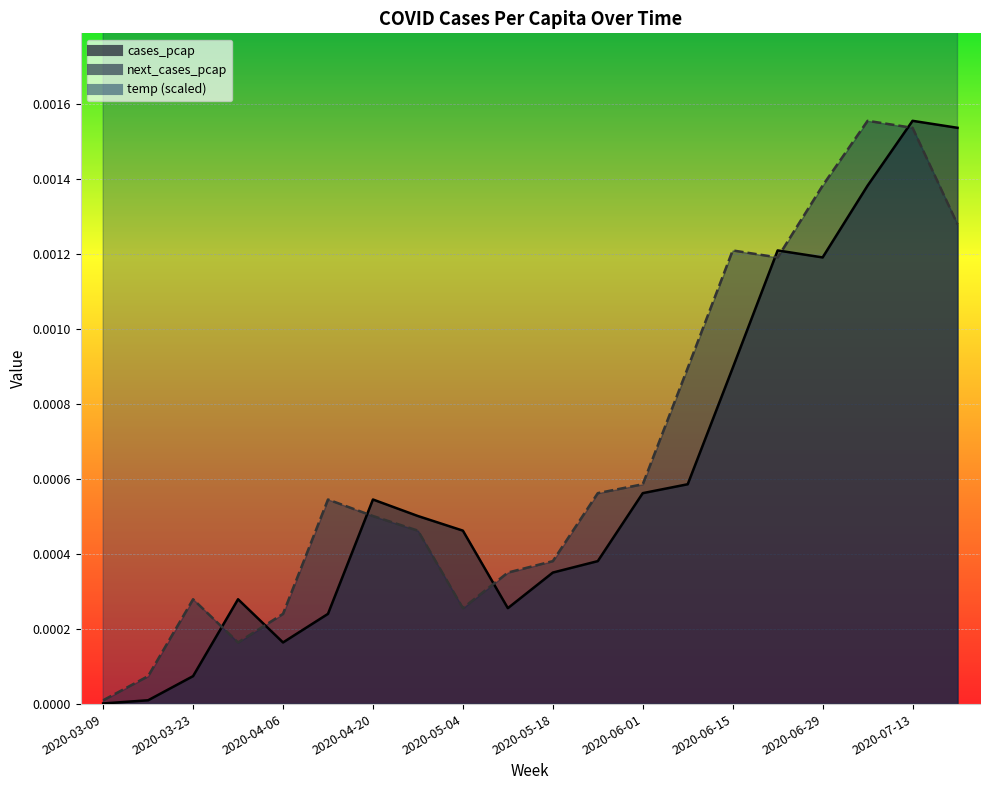

Is the value of temp at 2020-05-04 greater than the value of next_cases_pcap at 2020-03-09?

Yes